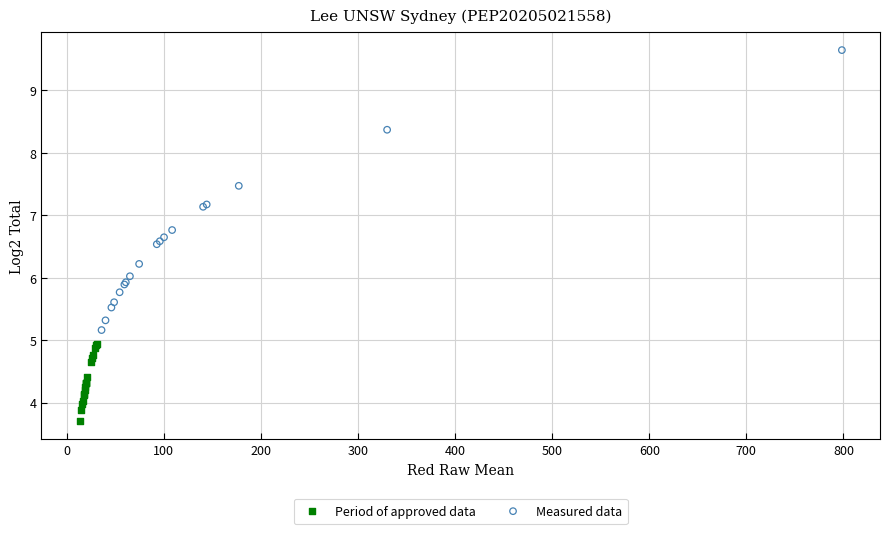

Which series reaches the minimum Y coordinate?

Period of approved data